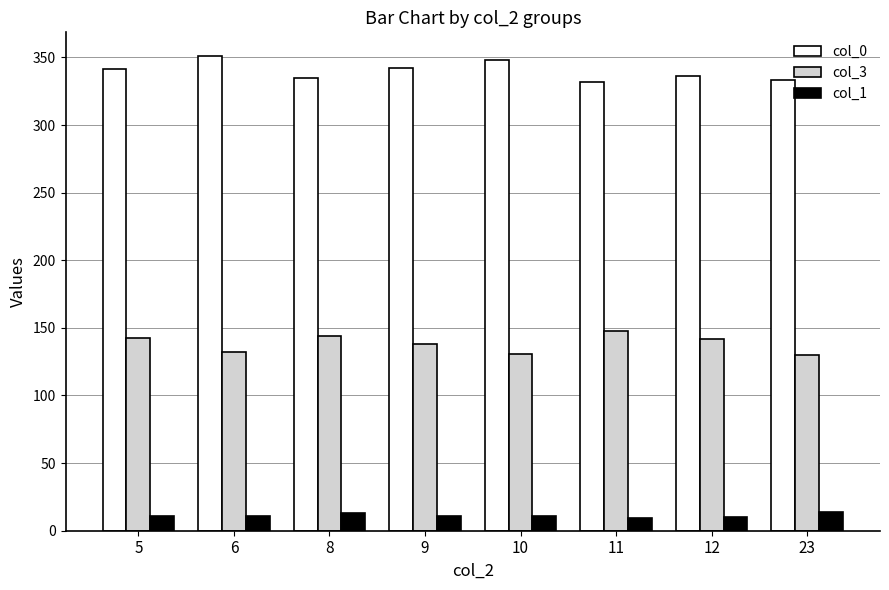

What is the average value of the col_0 series?

339.8